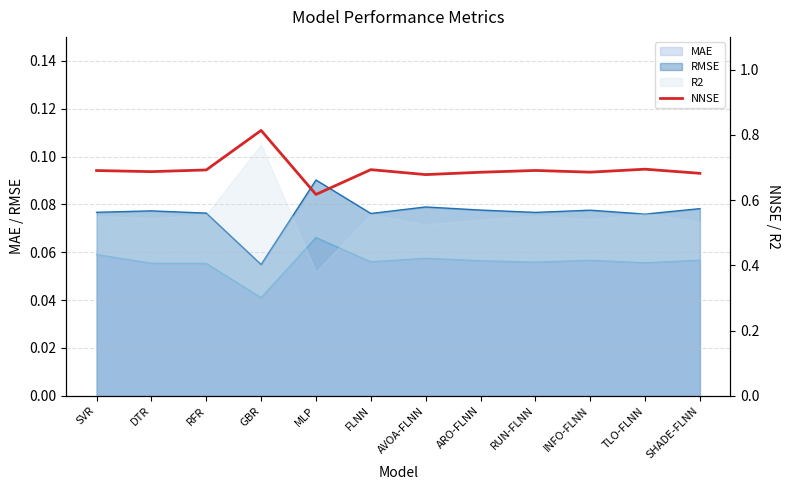

How many points are lower than both their immediate neighbors (excluding endpoints)?

4